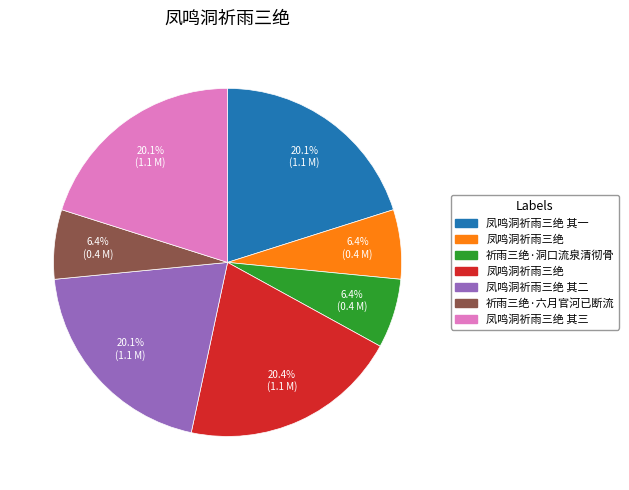

Count the number of slices in the pie.

7